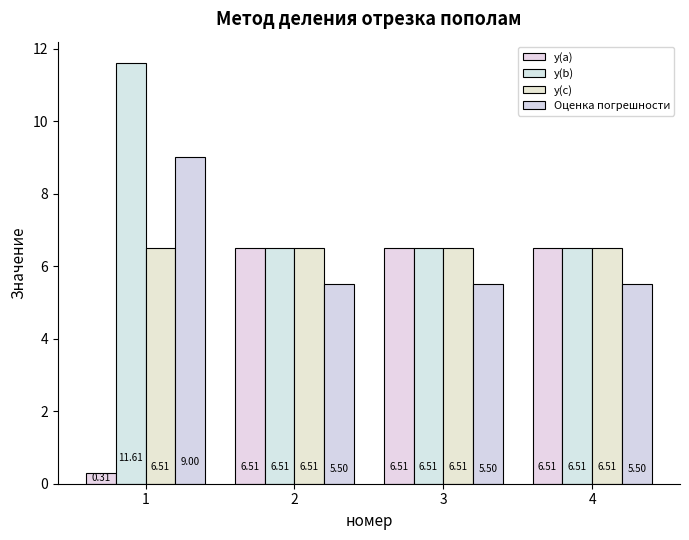

Reading left to right, transcribe all the data shown in this chart.

y(a): 1=0.3	2=6.5	3=6.5	4=6.5
y(b): 1=11.6	2=6.5	3=6.5	4=6.5
y(c): 1=6.5	2=6.5	3=6.5	4=6.5
Оценка погрешности: 1=9.0	2=5.5	3=5.5	4=5.5